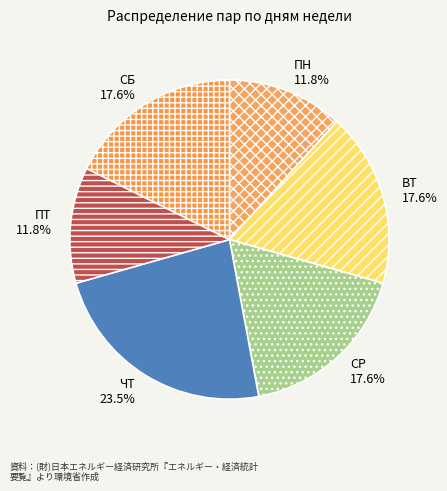

Is it true that СР is 18% of the pie?

True